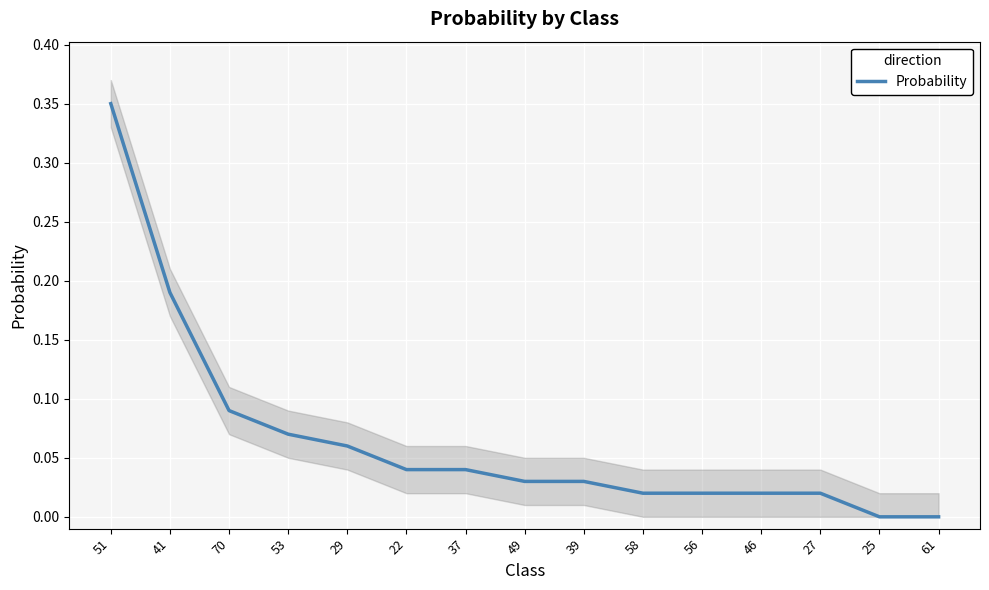

What is the difference between the maximum and minimum values?

0.3